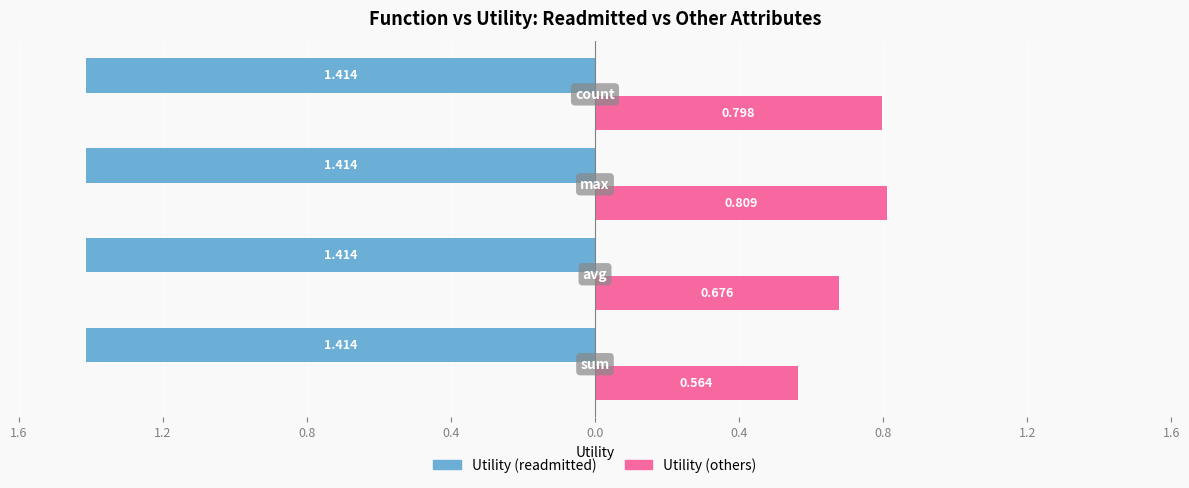

What are all the series names shown in the legend?

Utility (readmitted), Utility (others)